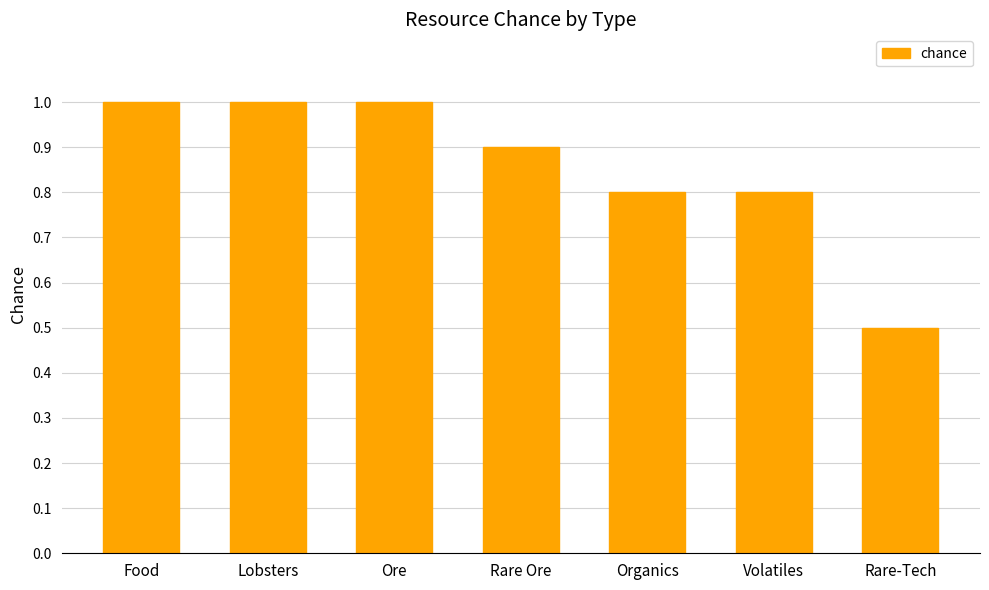

Where is the data nearest to the value 0?

Rare-Tech